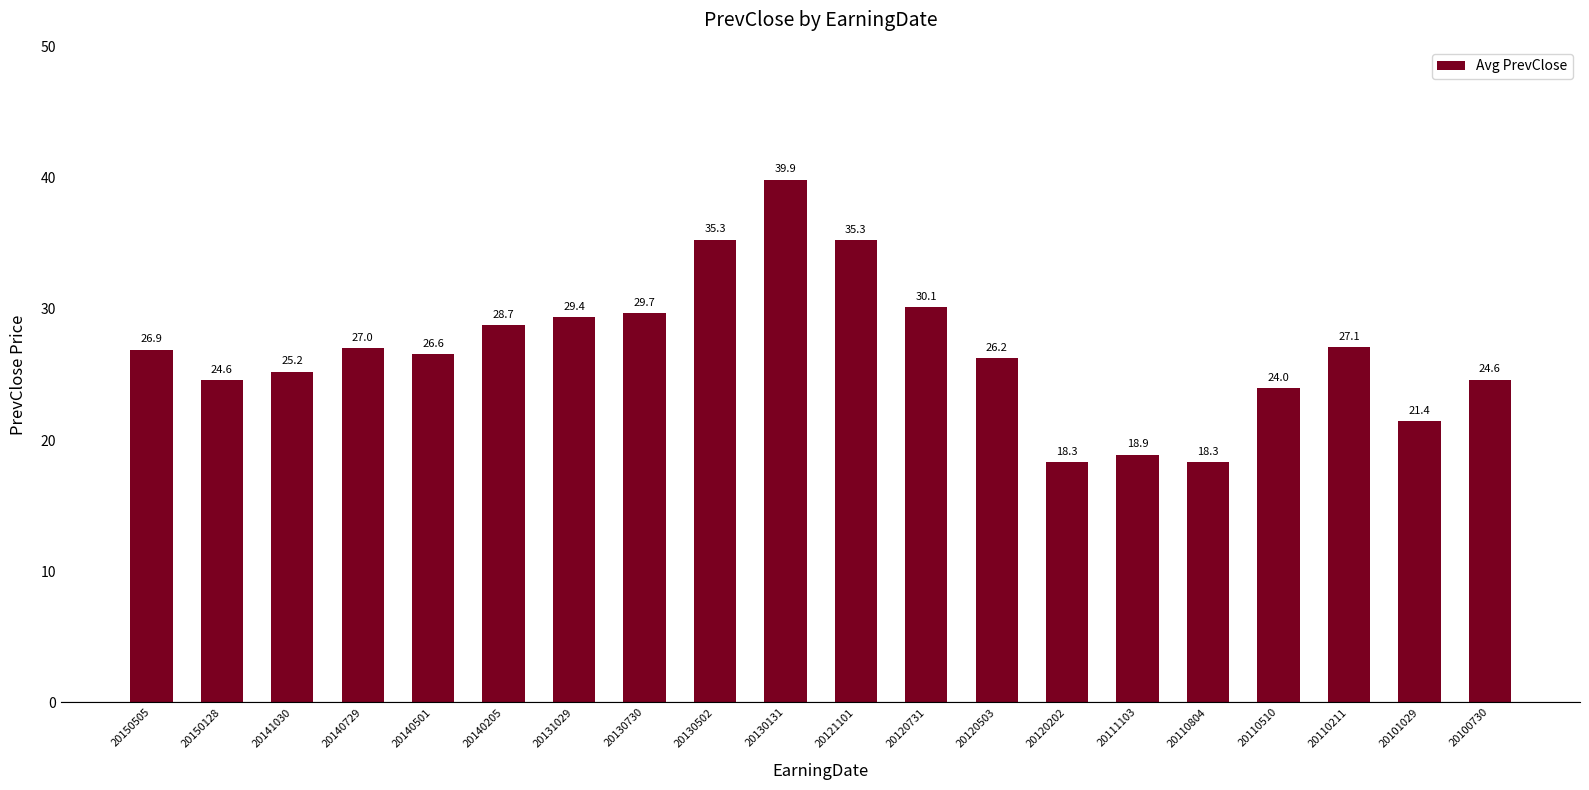

How many data points are less than 26?

8